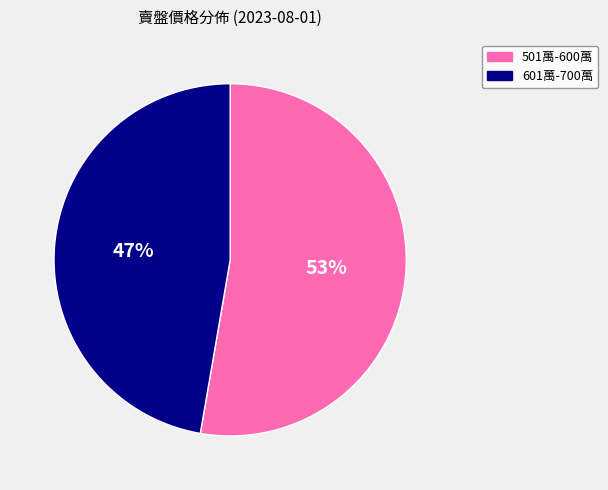

To the nearest percent, what is the average slice percentage?

50%